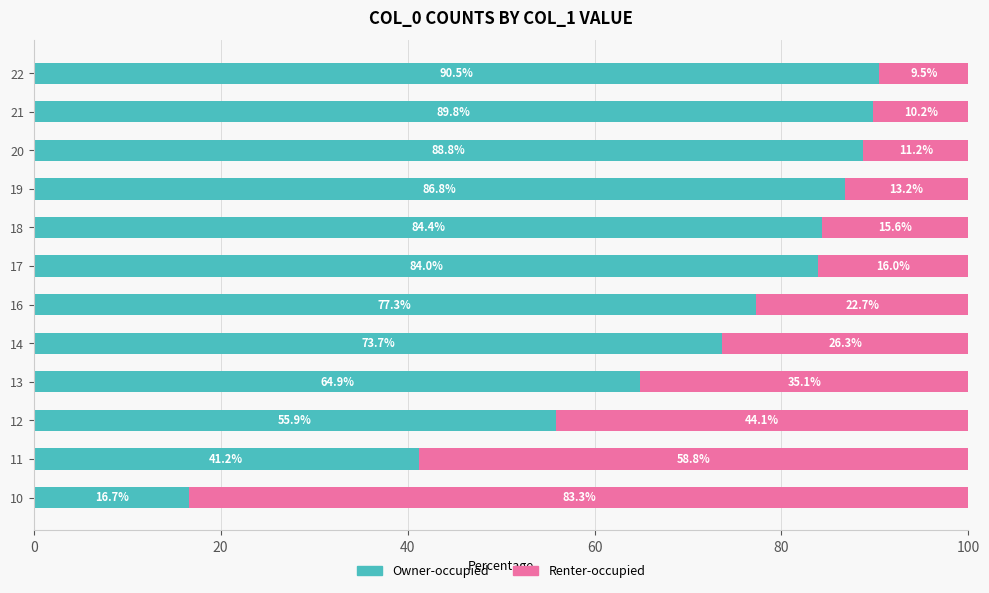

What value does the Owner-occupied series have at 21?

89.8